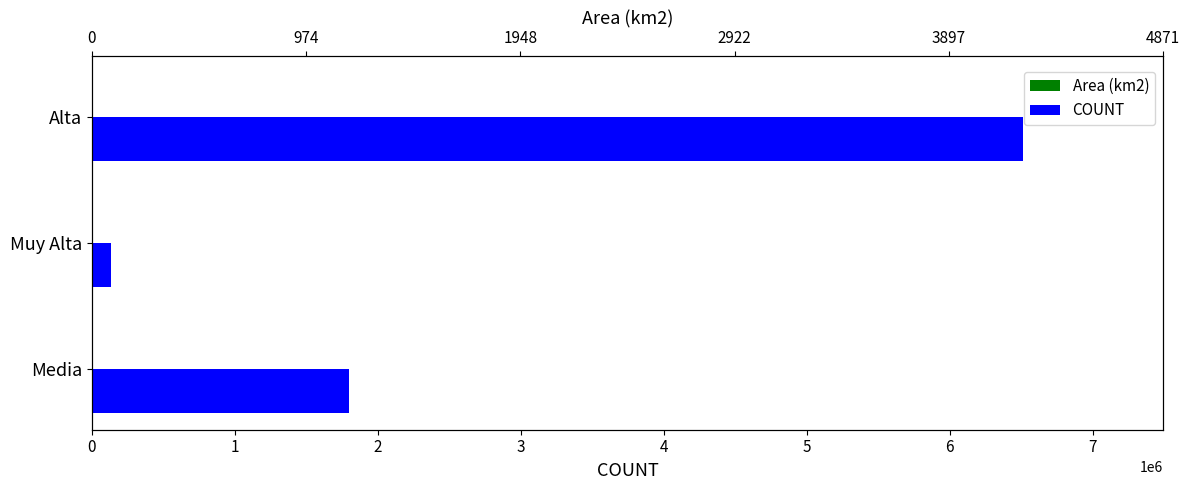

What is the spread (max minus min) of values at Alta?

6509409.6